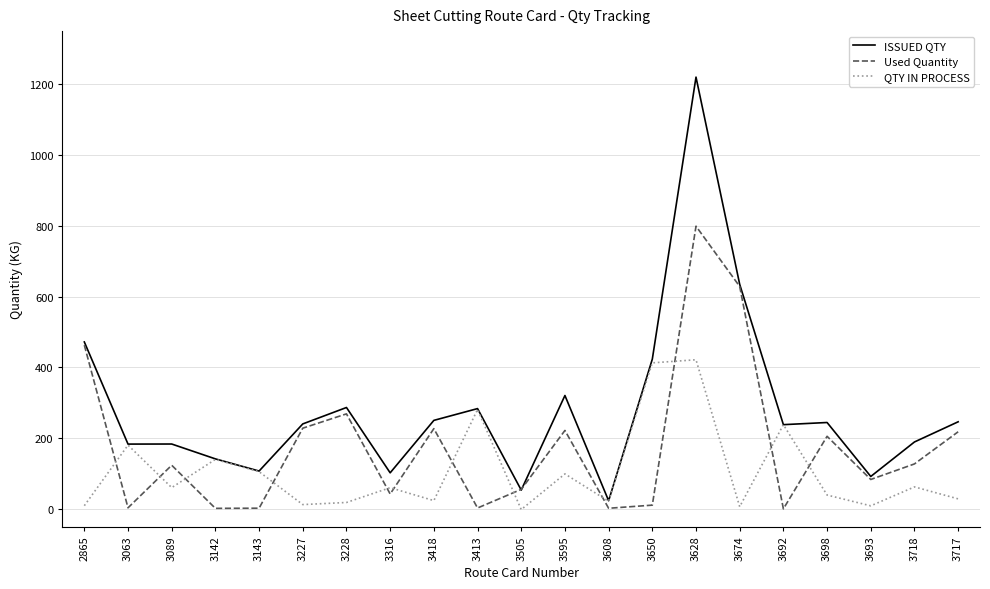

What is the minimum value shown in the chart?

-2.1